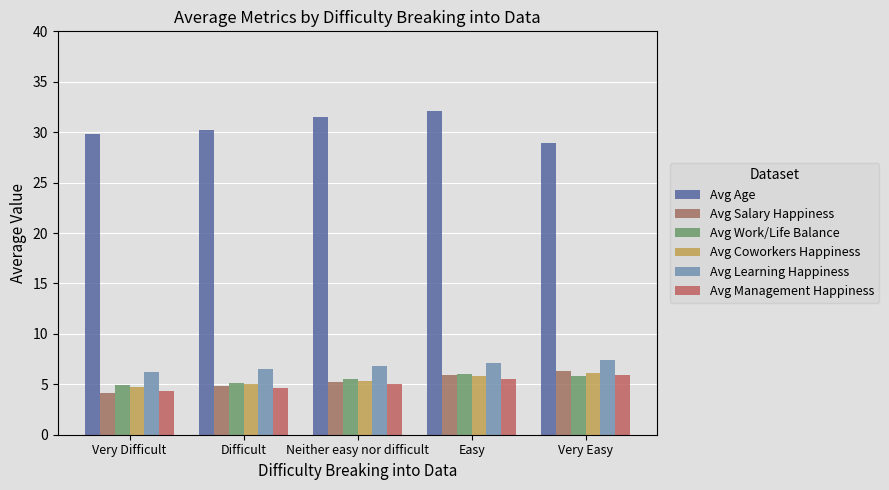

List the labels in order of Avg Coworkers Happiness value, smallest first.

Very Difficult, Difficult, Neither easy nor difficult, Easy, Very Easy